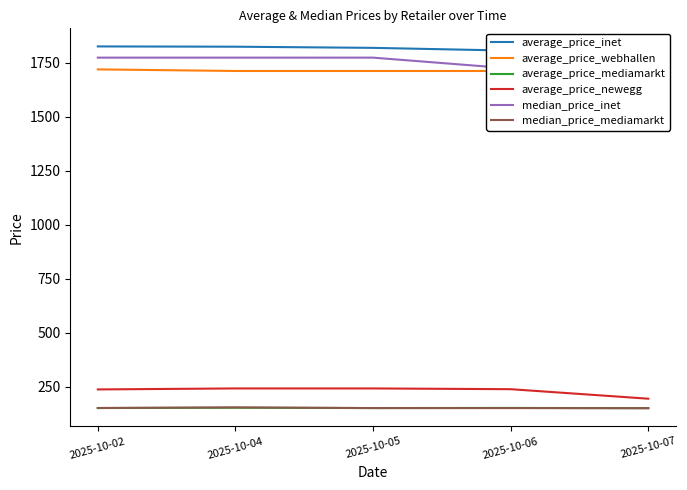

What is the average value of the median_price_mediamarkt series?

151.3